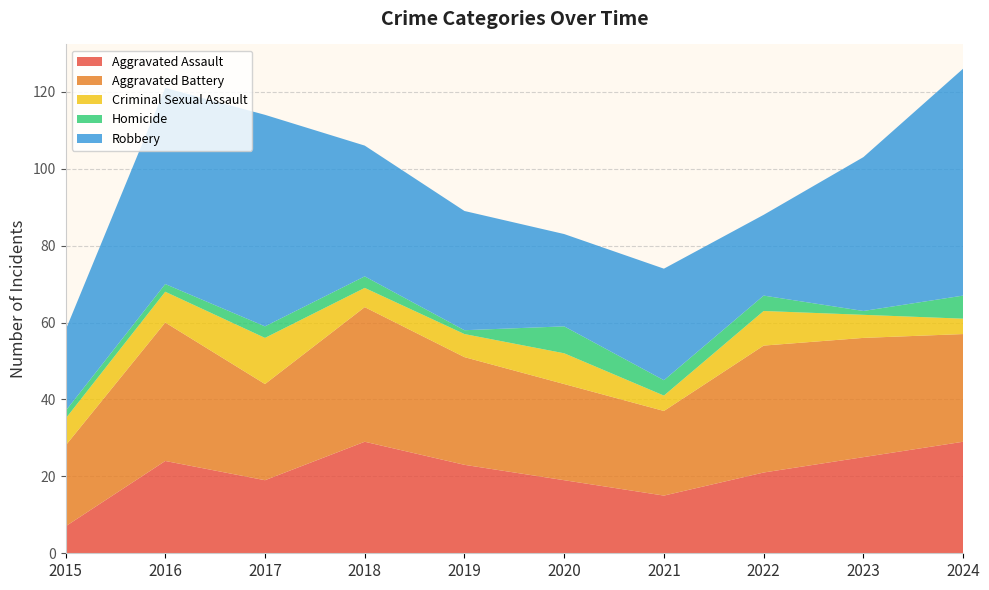

Reading left to right, extract all data points from this chart.

Aggravated Assault: 2015=7	2016=24	2017=19	2018=29	2019=23	2020=19	2021=15	2022=21	2023=25	2024=29
Aggravated Battery: 2015=21	2016=36	2017=25	2018=35	2019=28	2020=25	2021=22	2022=33	2023=31	2024=28
Criminal Sexual Assault: 2015=7	2016=8	2017=12	2018=5	2019=6	2020=8	2021=4	2022=9	2023=6	2024=4
Homicide: 2015=2	2016=2	2017=3	2018=3	2019=1	2020=7	2021=4	2022=4	2023=1	2024=6
Robbery: 2015=21	2016=51	2017=55	2018=34	2019=31	2020=24	2021=29	2022=21	2023=40	2024=59